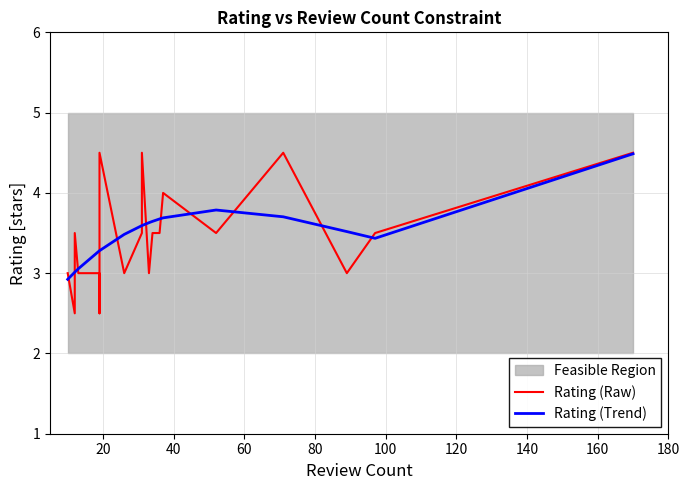

What is the greatest value displayed?

4.5